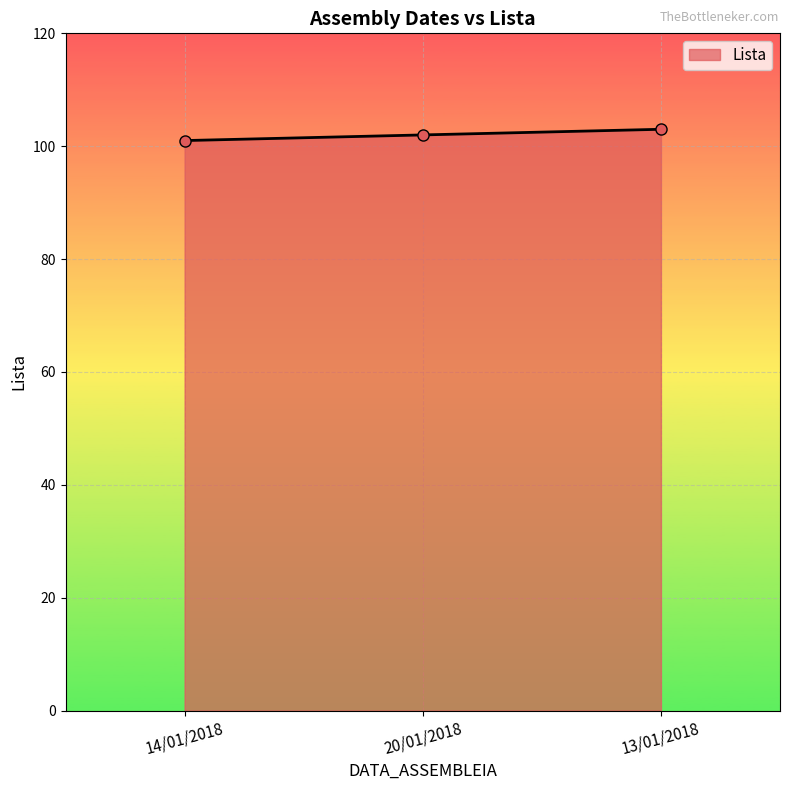

What is the greatest value displayed?

103